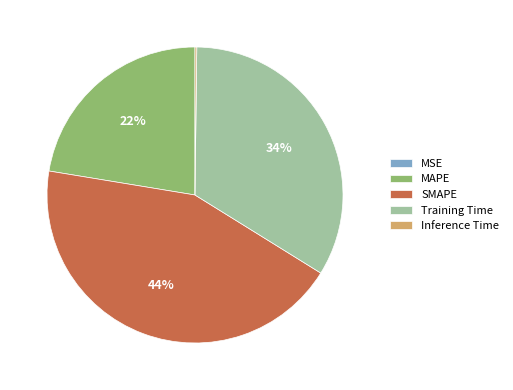

What is the ratio of the value at MAPE to the value at SMAPE?

0.5